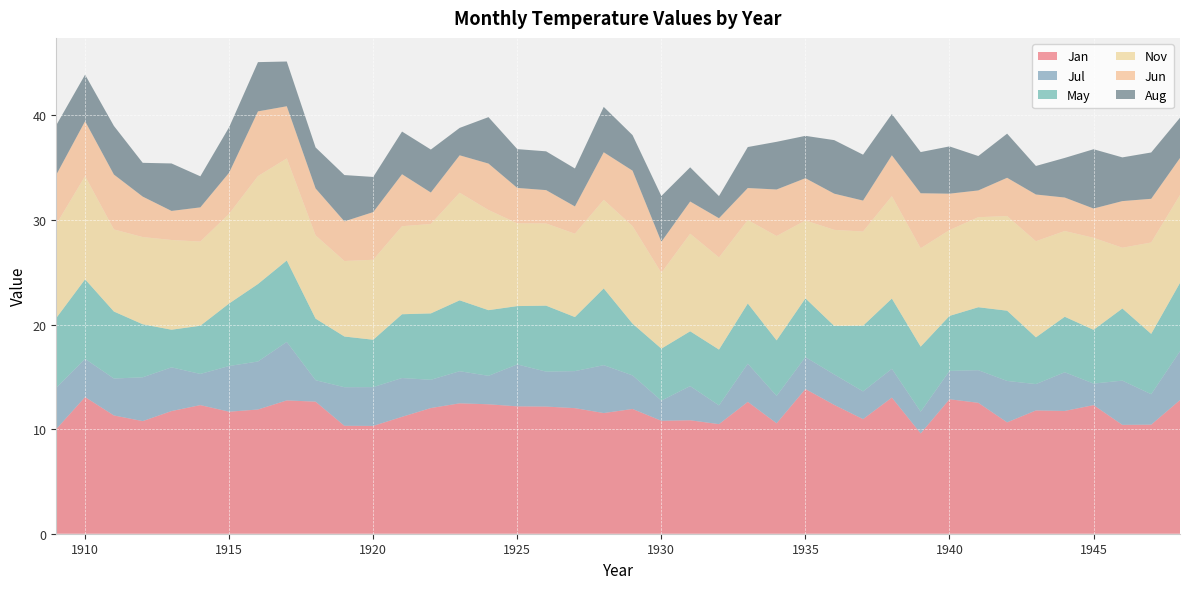

Reading left to right, list all the values displayed in this chart.

Jan: 10.0	13.1	11.3	10.8	11.7	12.3	11.7	11.9	12.8	12.6	10.3	10.3	11.2	12.0	12.5	12.4	12.2	12.2	12.0	11.5	11.9	10.8	10.8	10.5	12.6	10.6	13.8	12.3	11.0	13.0	9.6	12.9	12.5	10.7	11.8	11.7	12.3	10.4	10.4	12.8
Jul: 4.0	3.6	3.5	4.2	4.2	3.0	4.4	4.6	5.6	2.0	3.7	3.7	3.7	2.7	3.1	2.7	4.0	3.3	3.5	4.6	3.2	1.9	3.3	1.8	3.6	2.6	3.0	2.9	2.6	2.8	2.1	2.7	3.1	4.0	2.5	3.7	2.1	4.2	2.9	4.7
May: 6.7	7.6	6.4	5.1	3.6	4.6	6.0	7.4	7.8	5.9	4.8	4.5	6.1	6.3	6.8	6.3	5.6	6.3	5.2	7.3	5.0	5.0	5.2	5.3	5.8	5.3	5.6	4.6	6.3	6.7	6.2	5.3	6.0	6.7	4.5	5.3	5.1	6.9	5.8	6.5
Nov: 9.0	9.9	7.8	8.3	8.6	8.1	8.6	10.3	9.8	8.0	7.2	7.7	8.4	8.6	10.3	9.6	7.9	7.9	8.0	8.5	9.3	7.2	9.3	8.8	8.0	10.0	7.5	9.2	9.0	9.8	9.4	8.2	8.6	9.1	9.2	8.2	8.8	5.8	8.7	8.4
Jun: 4.7	5.2	5.2	3.9	2.8	3.3	3.9	6.2	5.0	4.5	3.8	4.6	5.0	3.0	3.6	4.4	3.4	3.2	2.6	4.5	5.3	3.0	3.1	3.8	3.1	4.5	4.0	3.5	3.0	3.9	5.3	3.5	2.6	3.7	4.5	3.2	2.8	4.5	4.2	3.5
Aug: 4.7	4.5	4.7	3.2	4.5	3.0	4.3	4.7	4.3	3.9	4.4	3.4	4.1	4.1	2.6	4.4	3.7	3.7	3.6	4.3	3.4	4.4	3.3	2.1	3.9	4.6	4.0	5.1	4.4	4.0	3.9	4.5	3.3	4.2	2.7	3.8	5.7	4.2	4.4	3.9